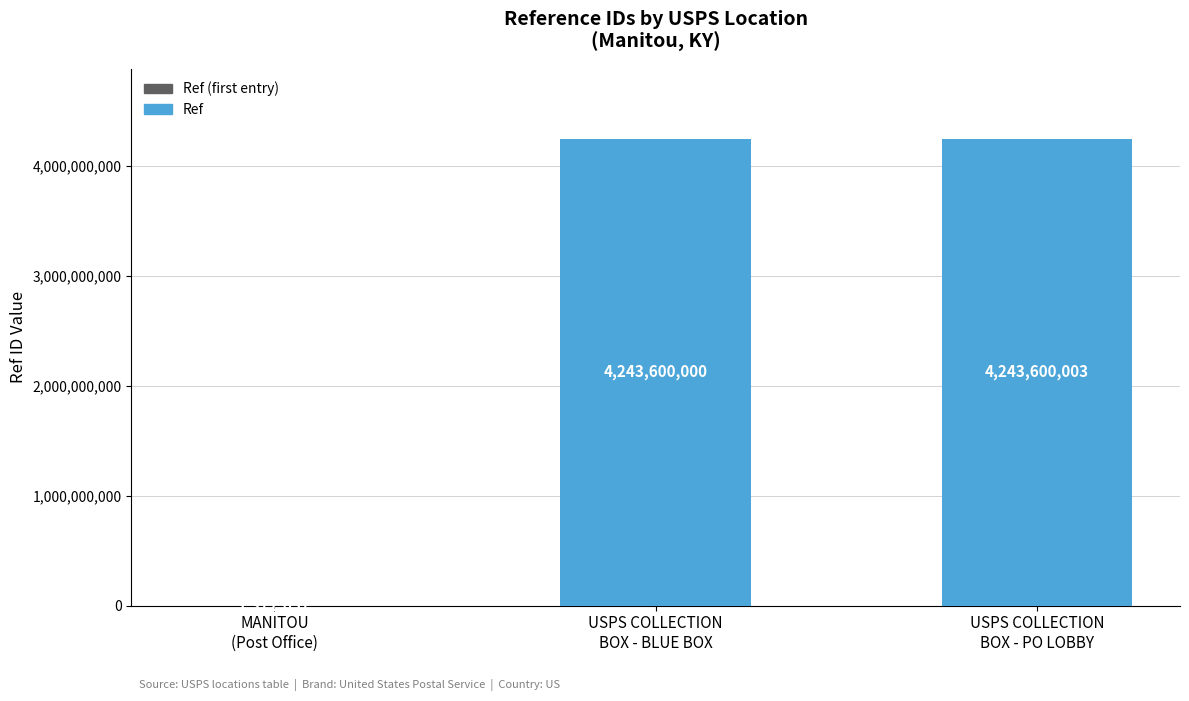

What is the sum of the values at USPS COLLECTION
BOX - BLUE BOX and USPS COLLECTION
BOX - PO LOBBY?

8487200003